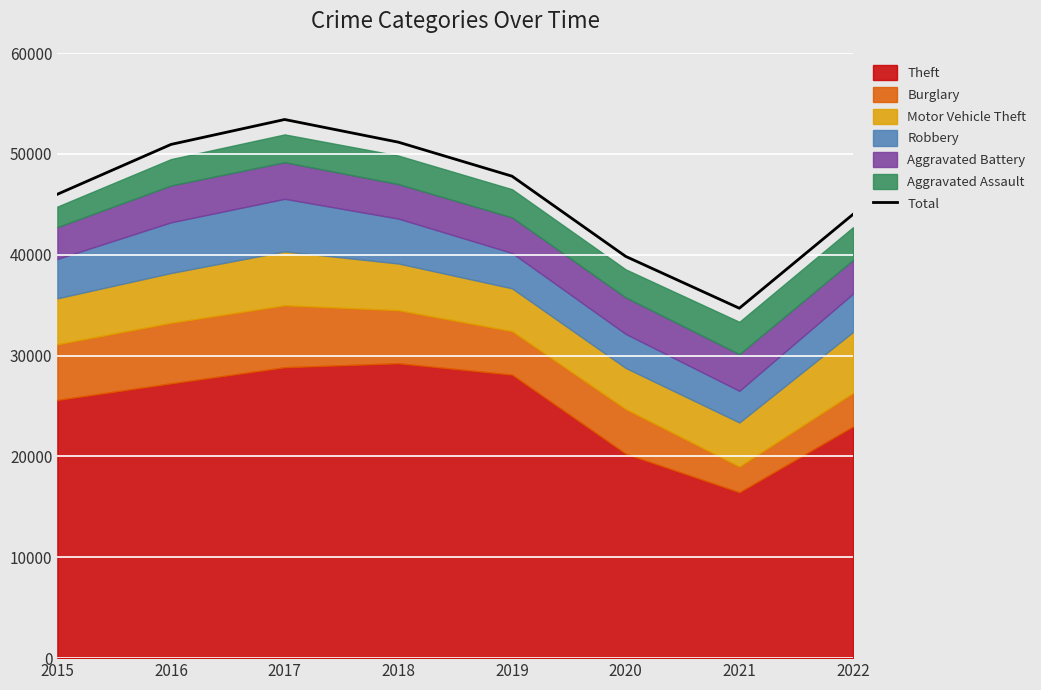

Count the number of values greater than 47787.

3